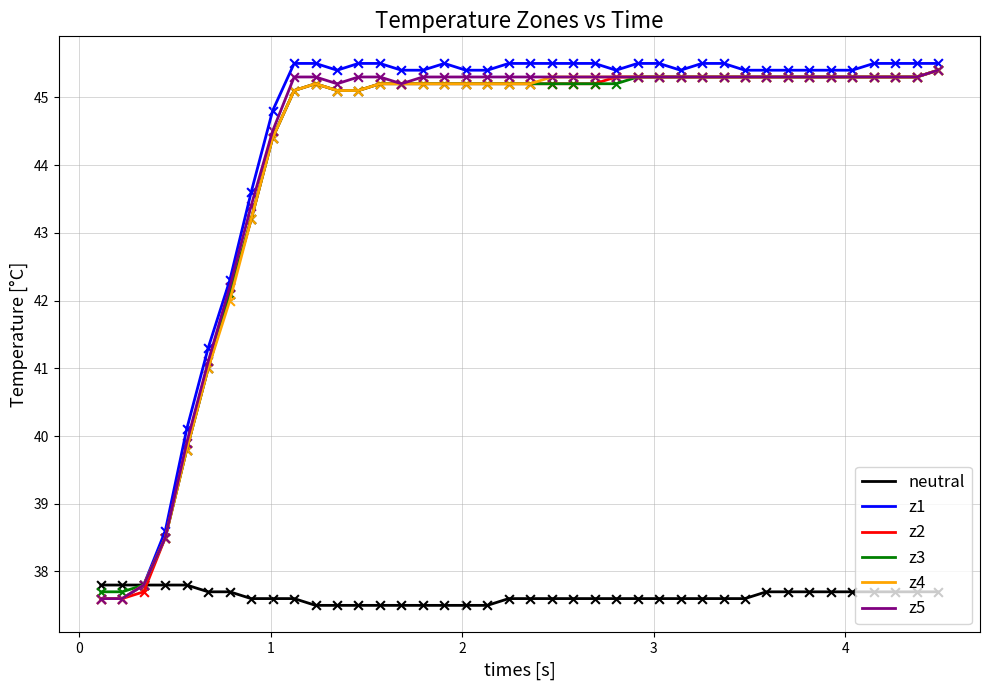

What is the greatest value displayed?

45.5